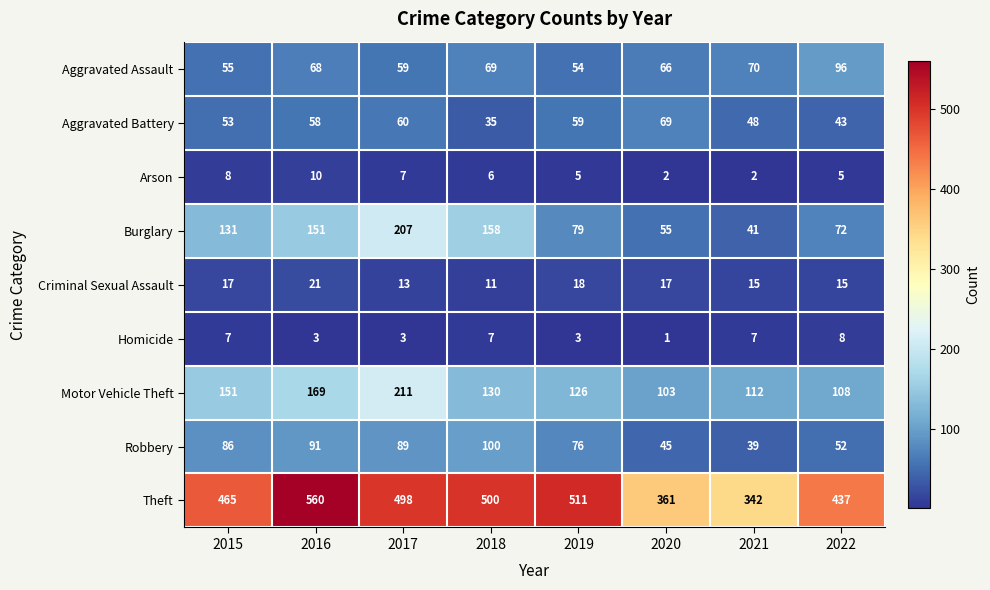

List the labels in order of Aggravated Assault value, smallest first.

2019, 2015, 2017, 2020, 2016, 2018, 2021, 2022